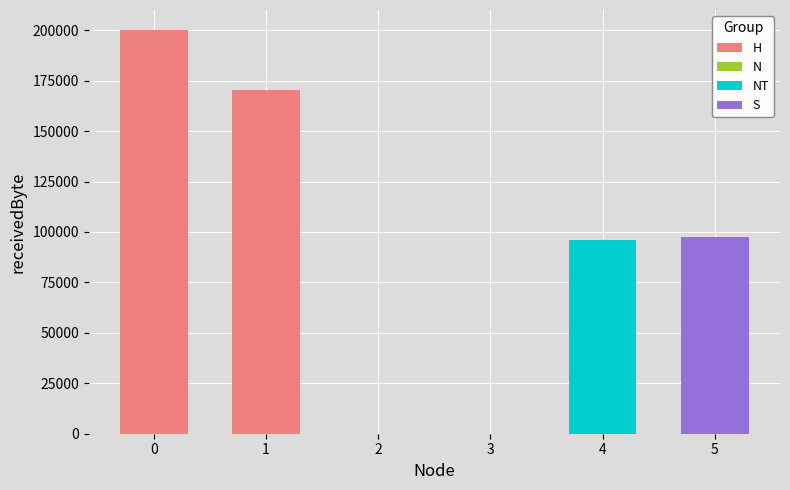

What is the difference between the maximum and minimum values?

200000